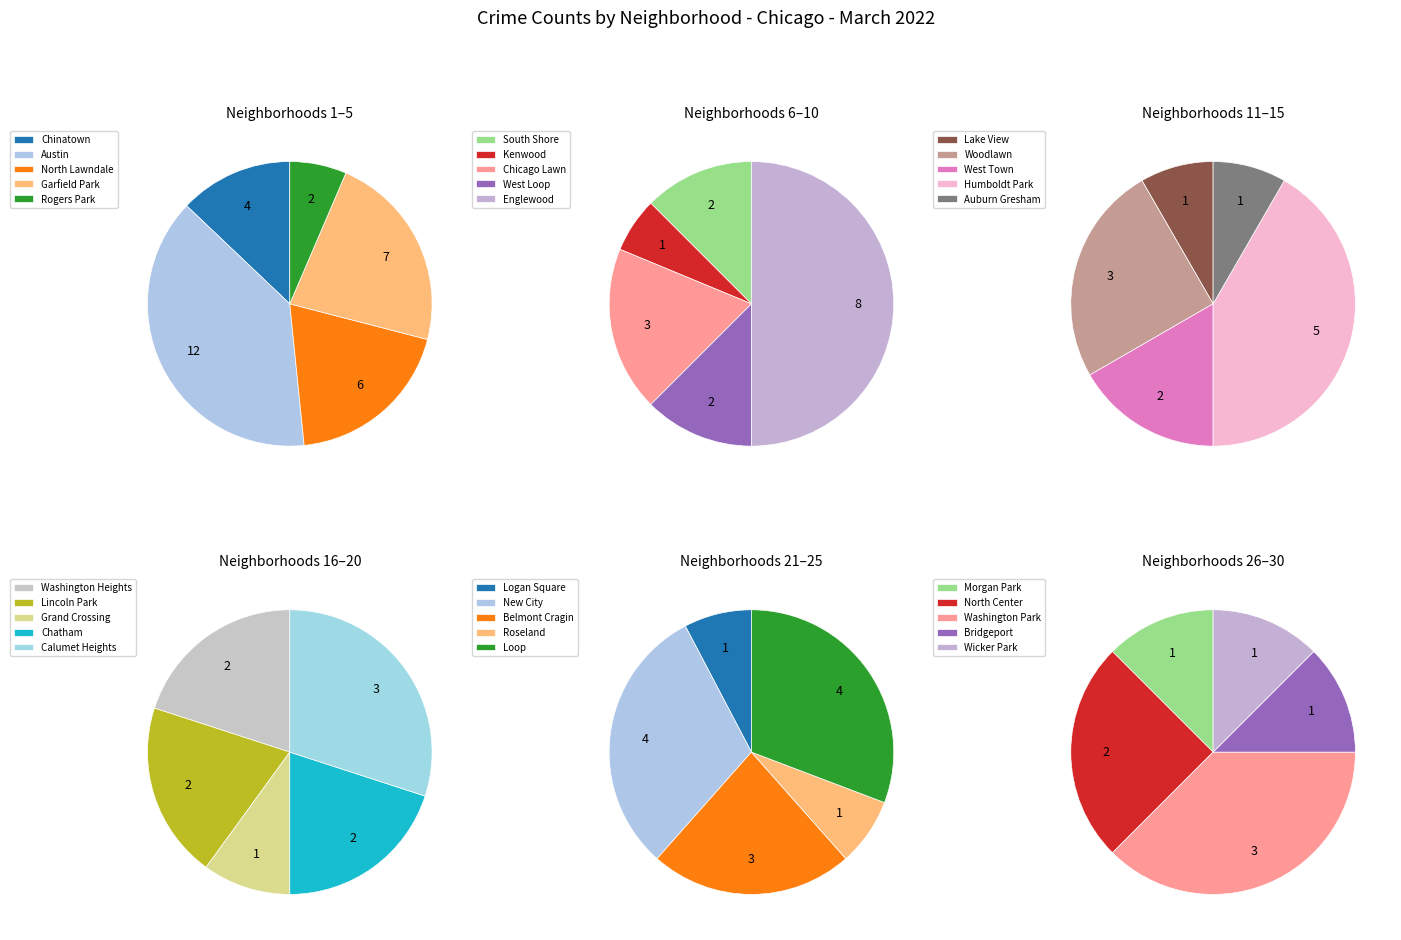

Do Washington Park and North Lawndale together represent more than half of the pie?

No